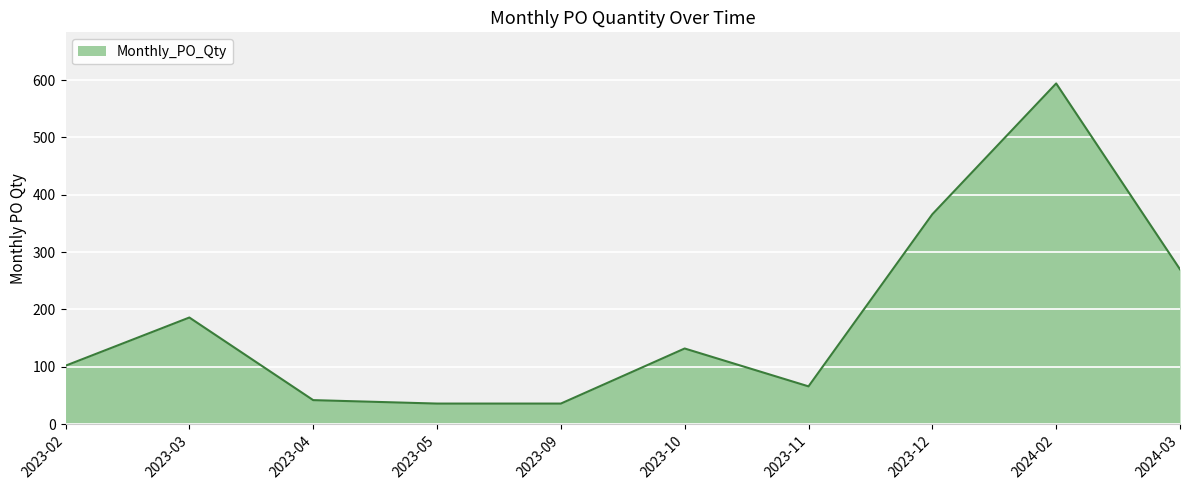

At which category does the chart reach its peak across all series?

2024-02